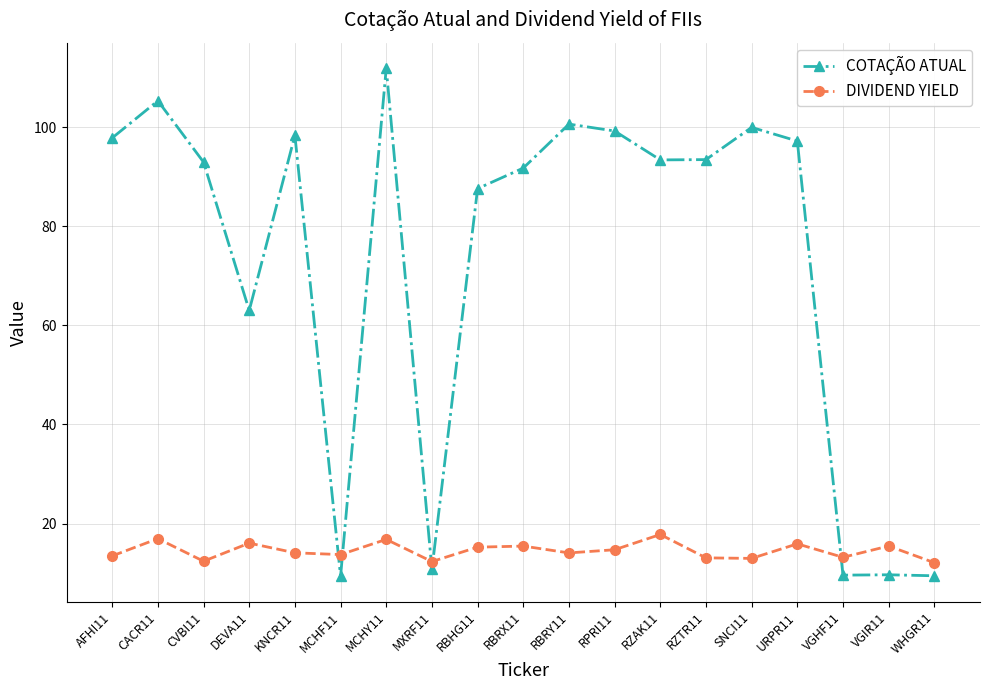

How many lines are shown in the chart?

2